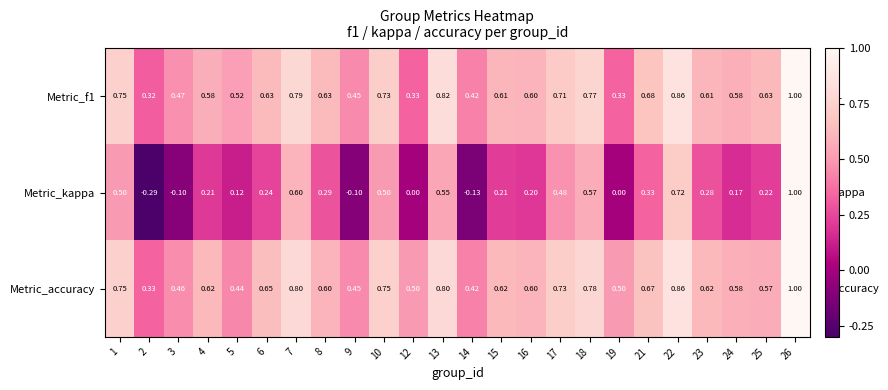

Between 18 and 19, which series saw the biggest shift?

Metric_kappa